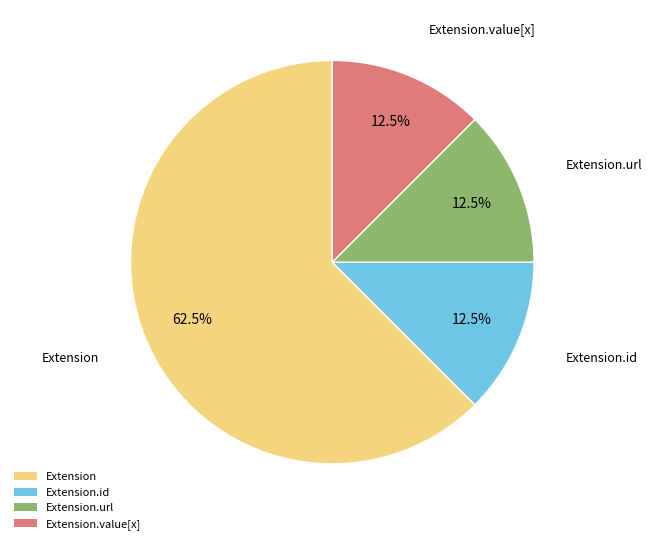

True or false: Extension.id accounts for 1% of the total.

False